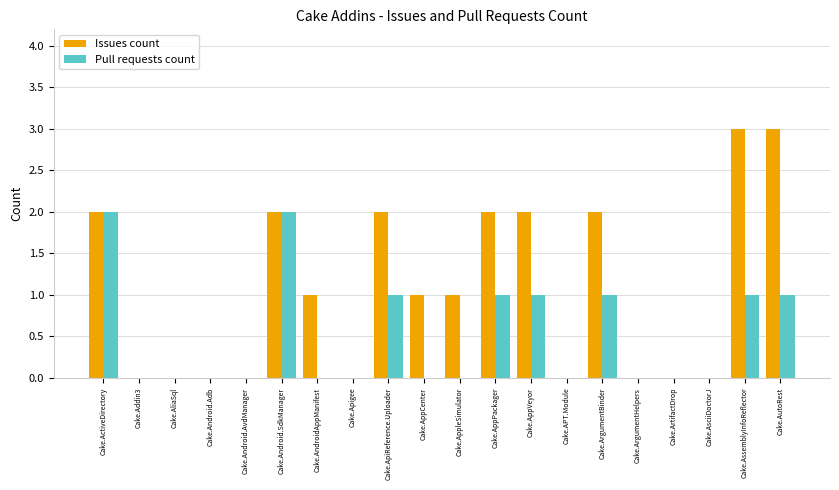

What is the highest value of the Issues count series?

3